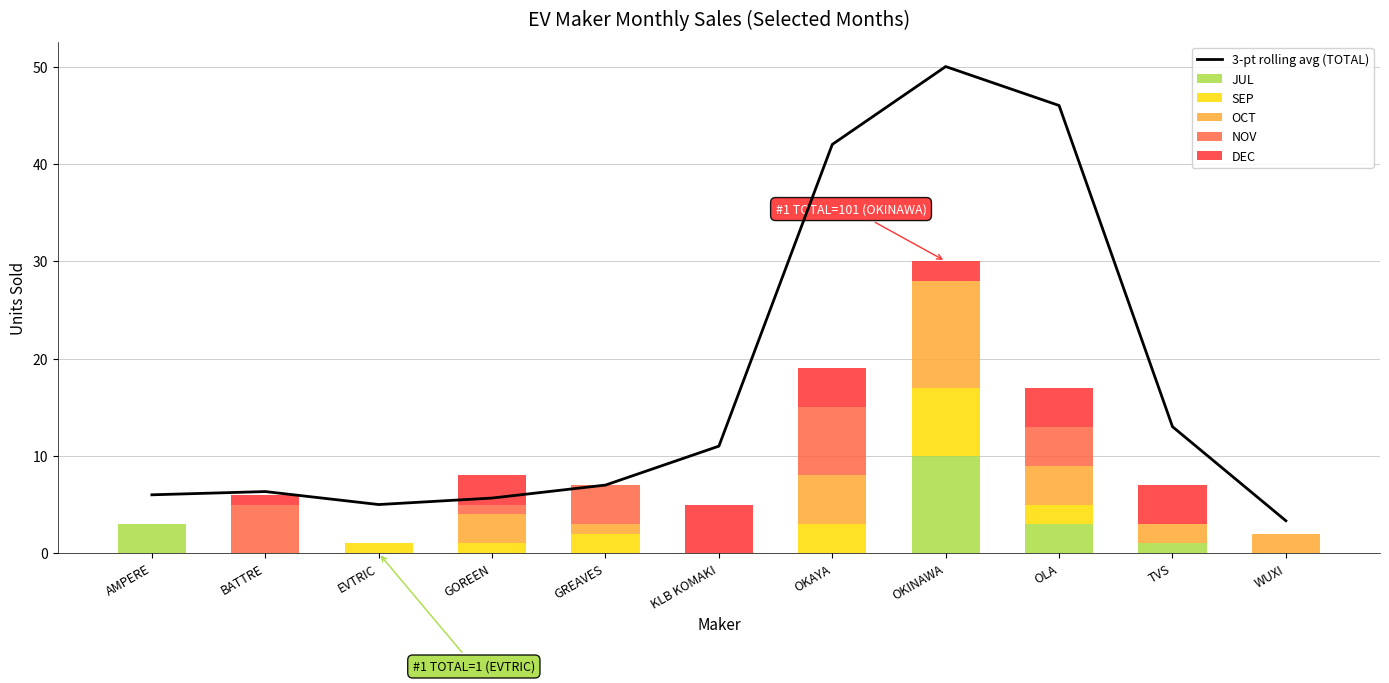

Which series has the largest total across all categories?

3-pt rolling avg (TOTAL)